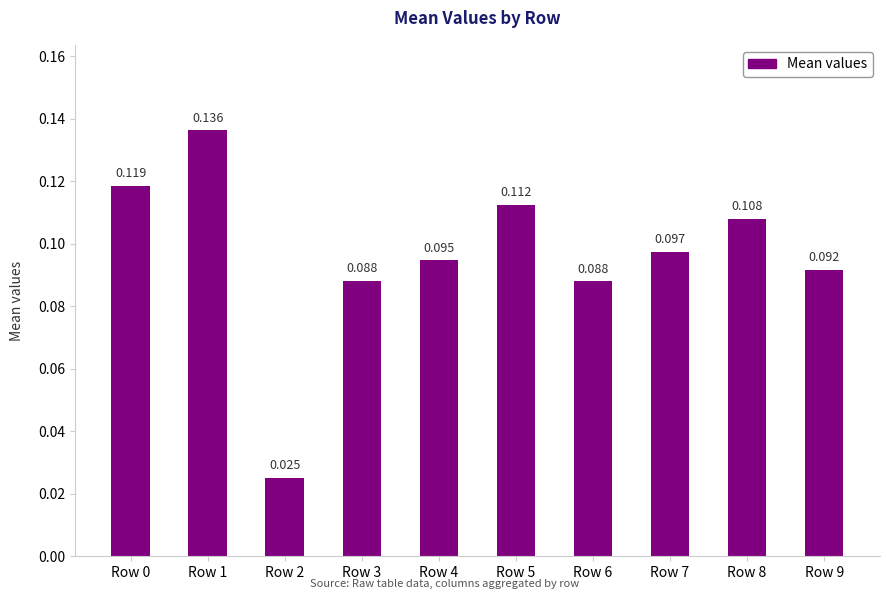

Reading left to right, what are all the values shown in this chart?

0.1	0.1	0.0	0.1	0.1	0.1	0.1	0.1	0.1	0.1